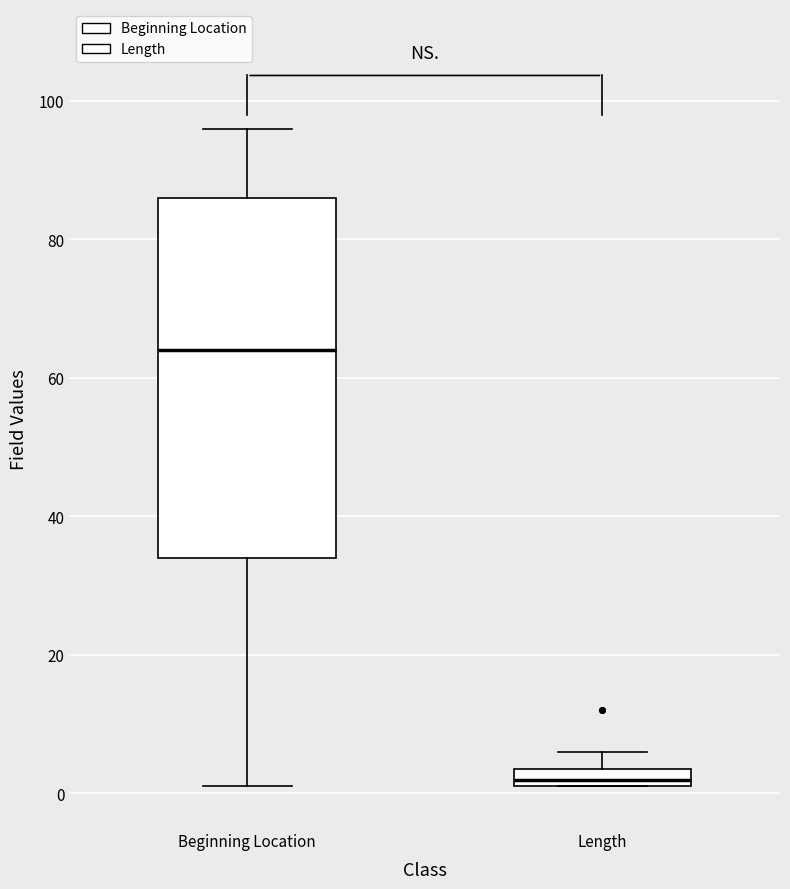

Where is the lower edge of the box for Length on the y-axis? The values are not printed on the chart, so give them approximately, as read against the axis.

2